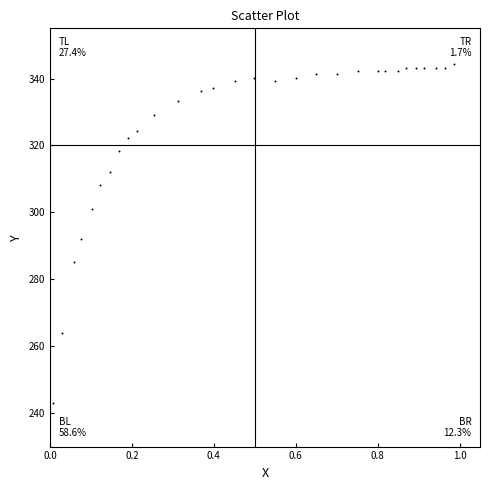

What is the range of X values (max minus min)?

1.0